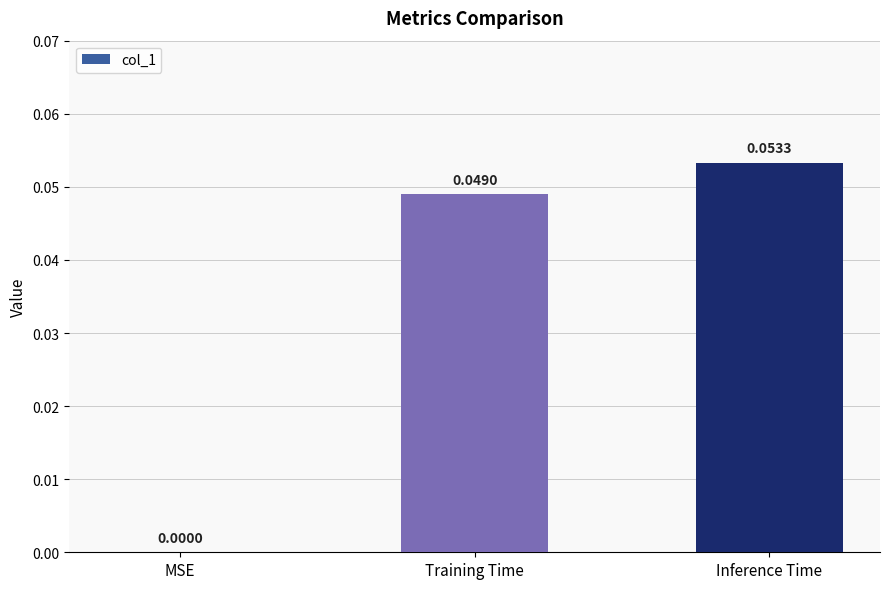

What is the change in value from MSE to Inference Time?

+0.1